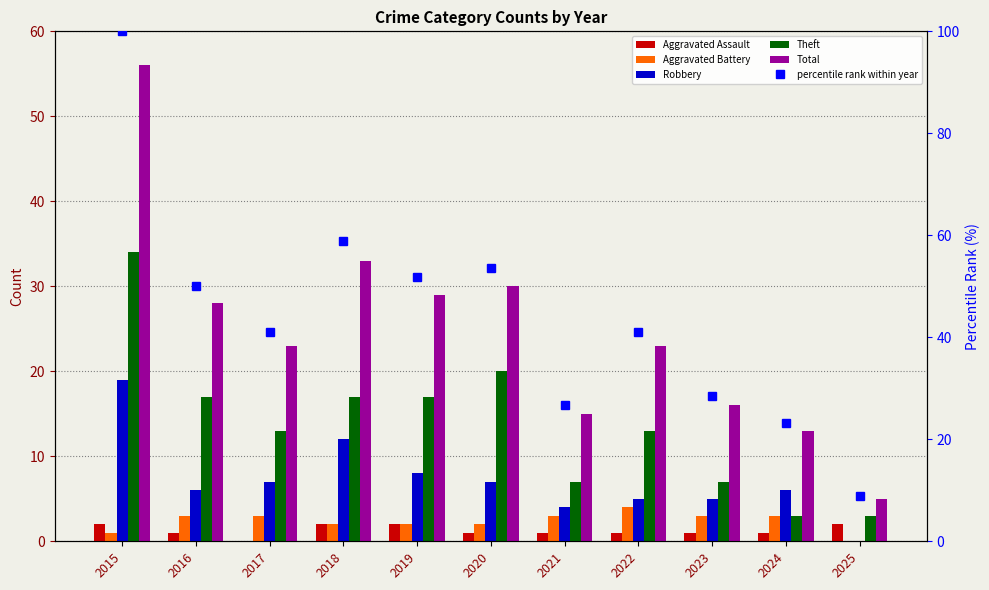

At which category is the sum across all series the highest?

2015